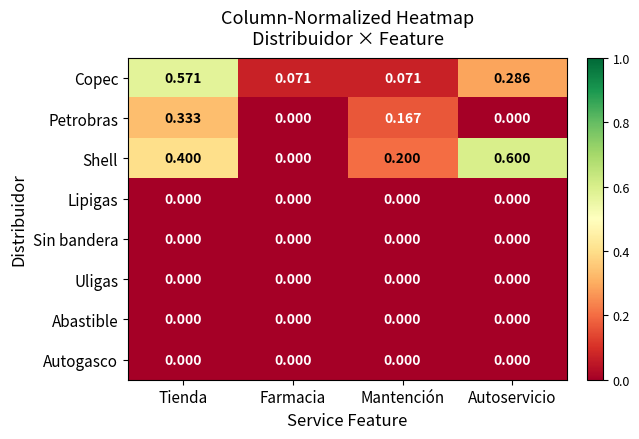

At which category is the sum across all series the highest?

Tienda